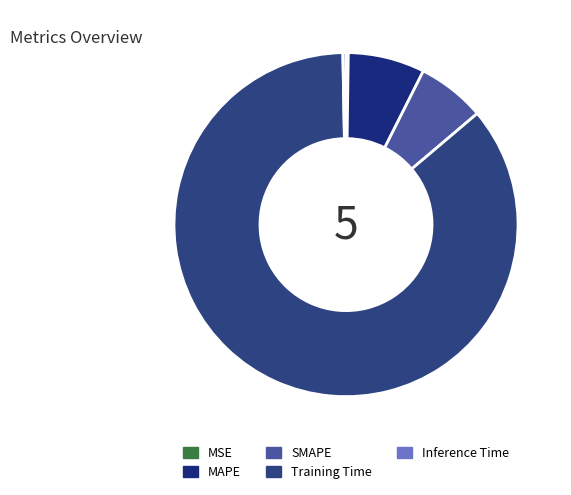

Is Inference Time the majority of the pie?

No